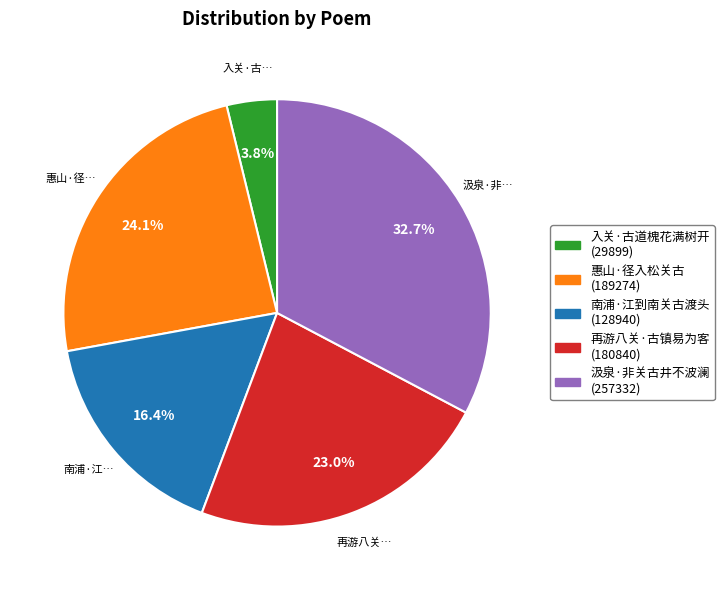

To the nearest percent, what portion does 惠山·径入松关古 represent?

24%